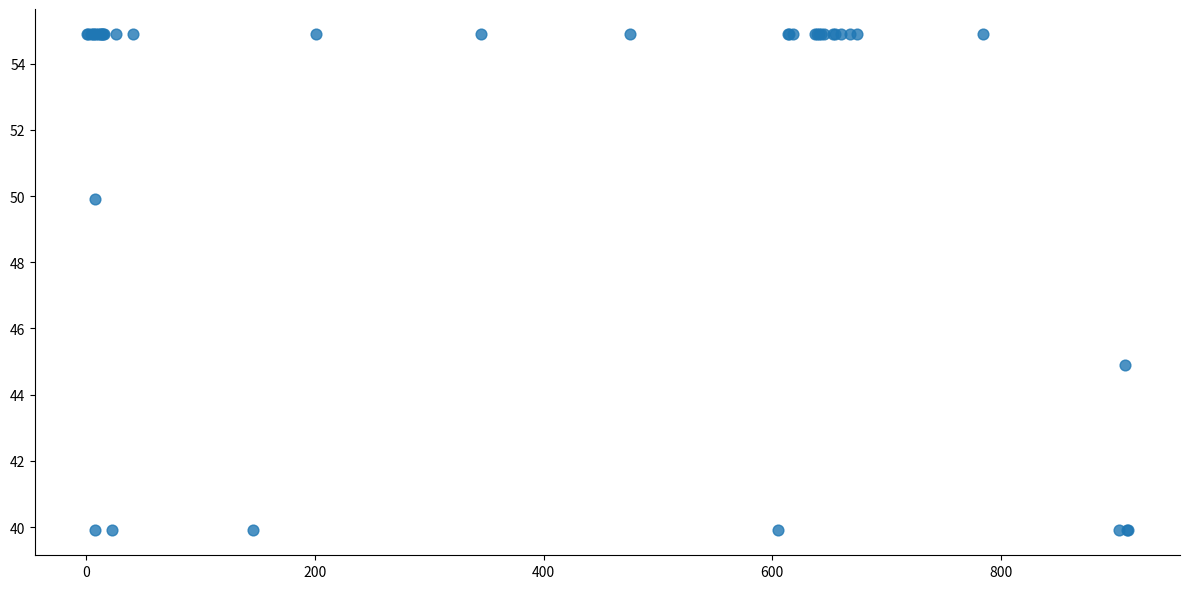

What Y value in the scatter plot is closest to 47?

44.9